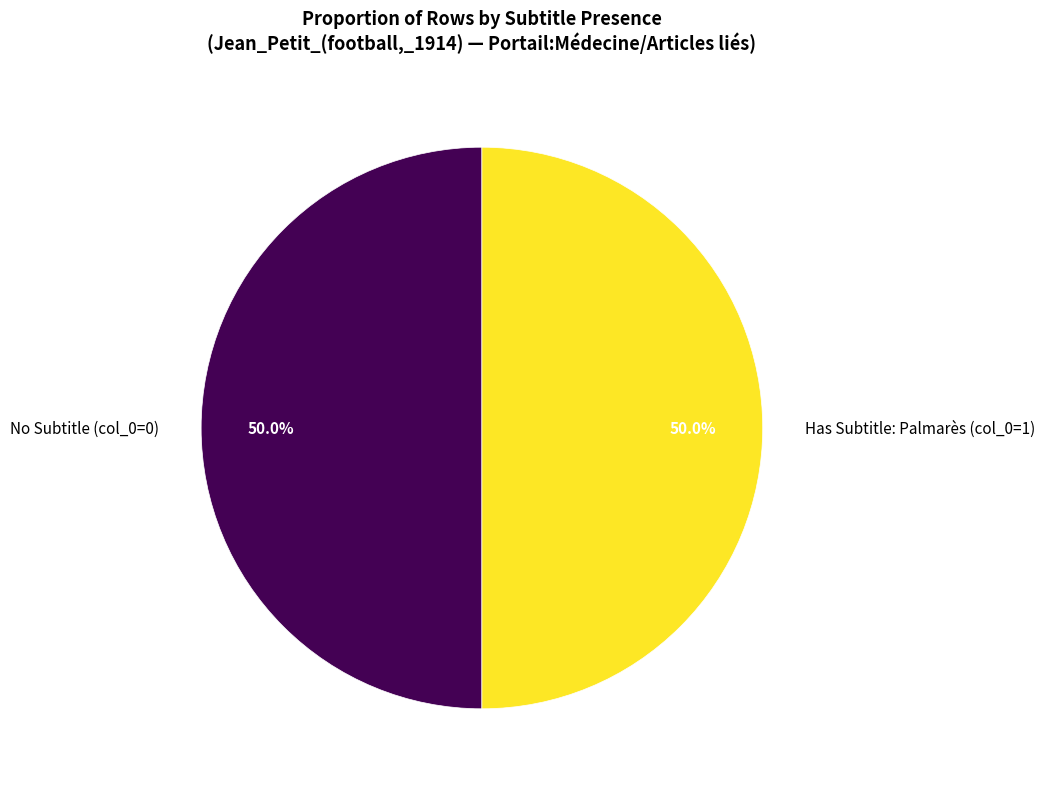

What is the ratio of the value at Has Subtitle: Palmarès (col_0=1) to the value at No Subtitle (col_0=0)?

1.0